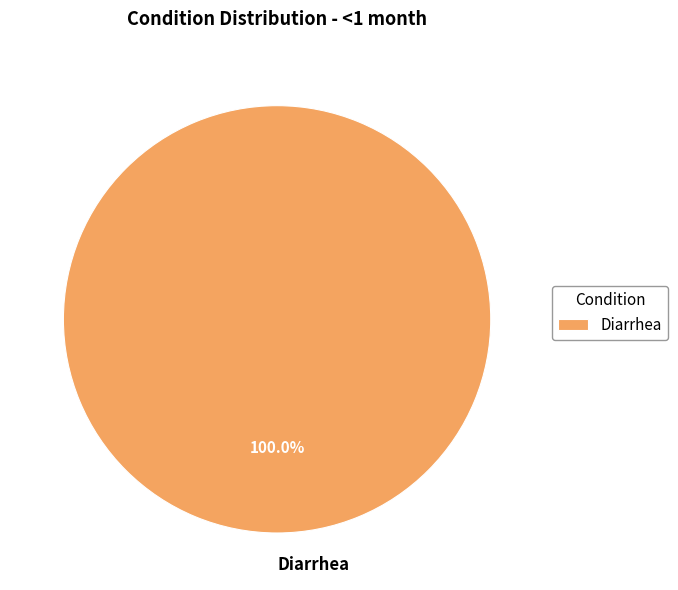

Is there any slice that represents more than half of the pie?

Yes